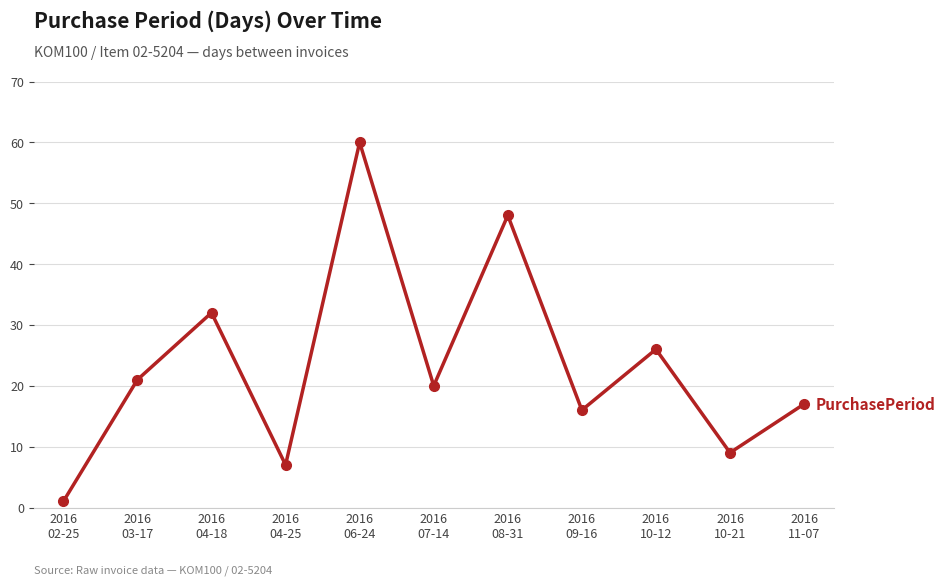

What is the difference between the maximum and minimum values?

59